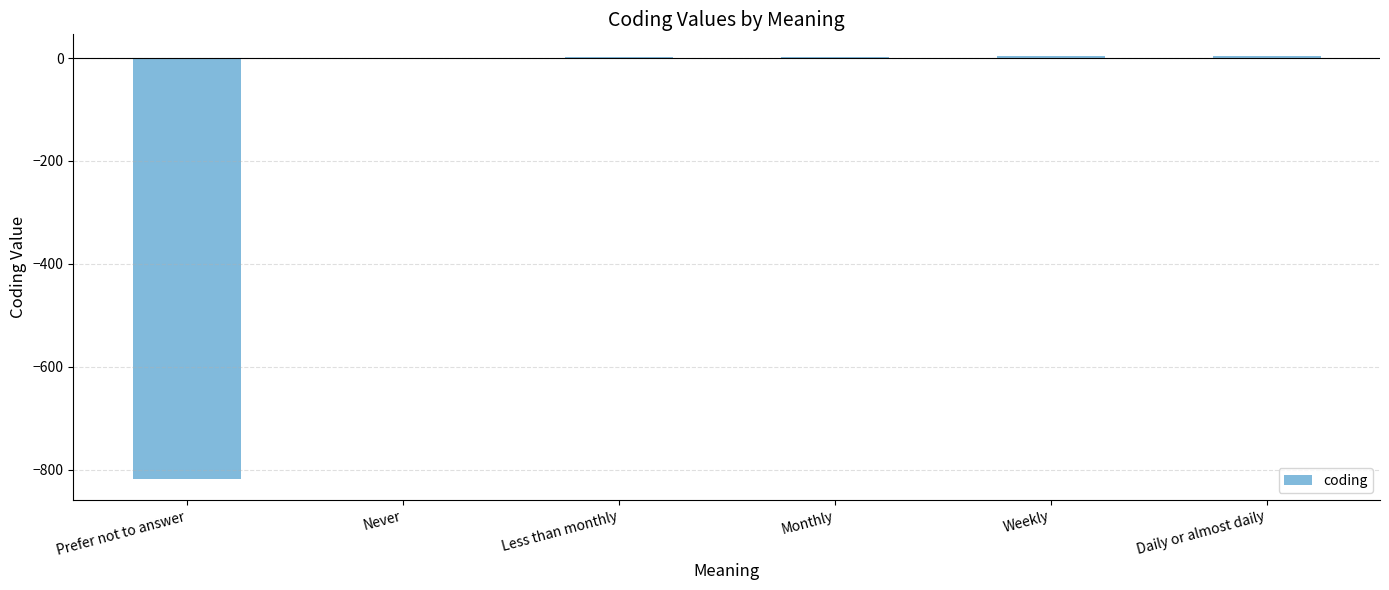

Which has a higher value, Weekly or Prefer not to answer?

Weekly